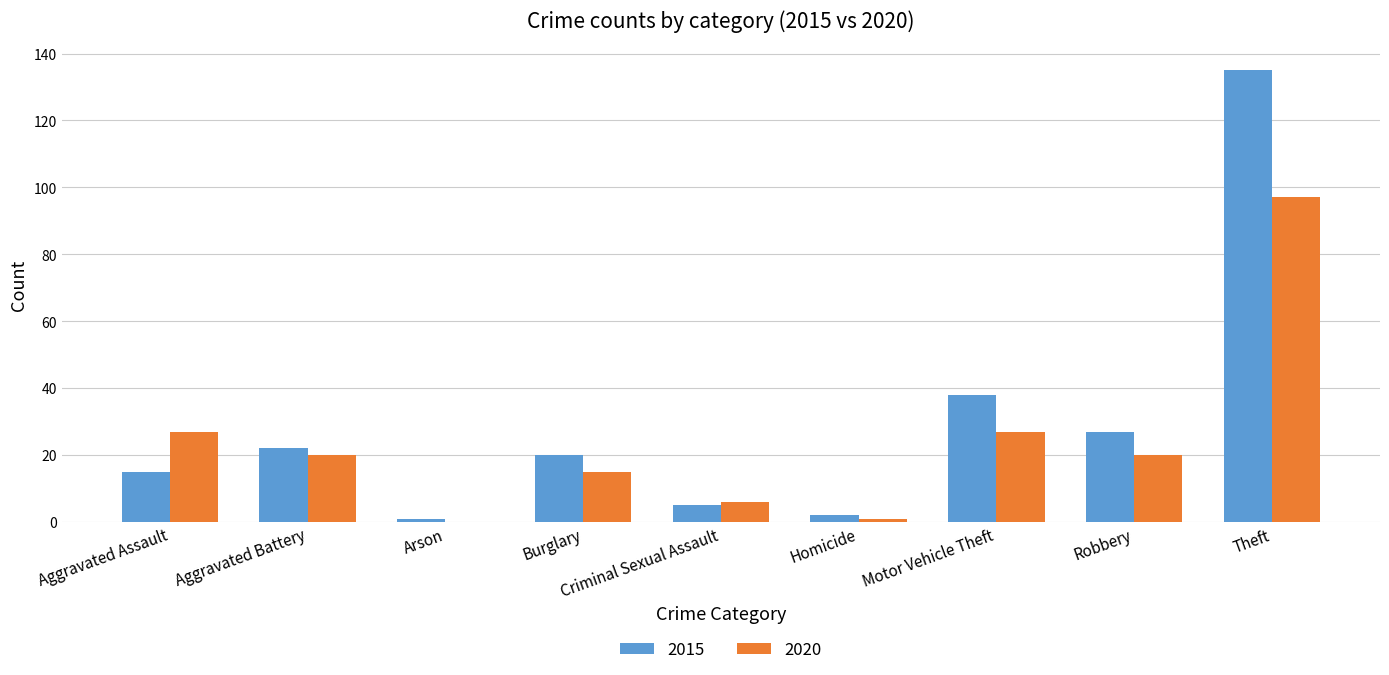

Which series has the largest total across all categories?

2015